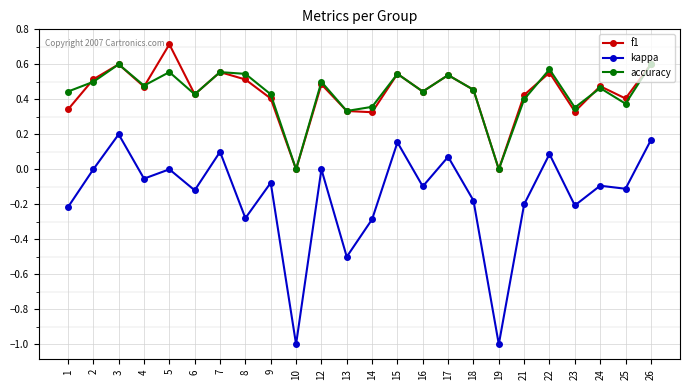

Is the value of f1 at 22 greater than the value of accuracy at 1?

Yes